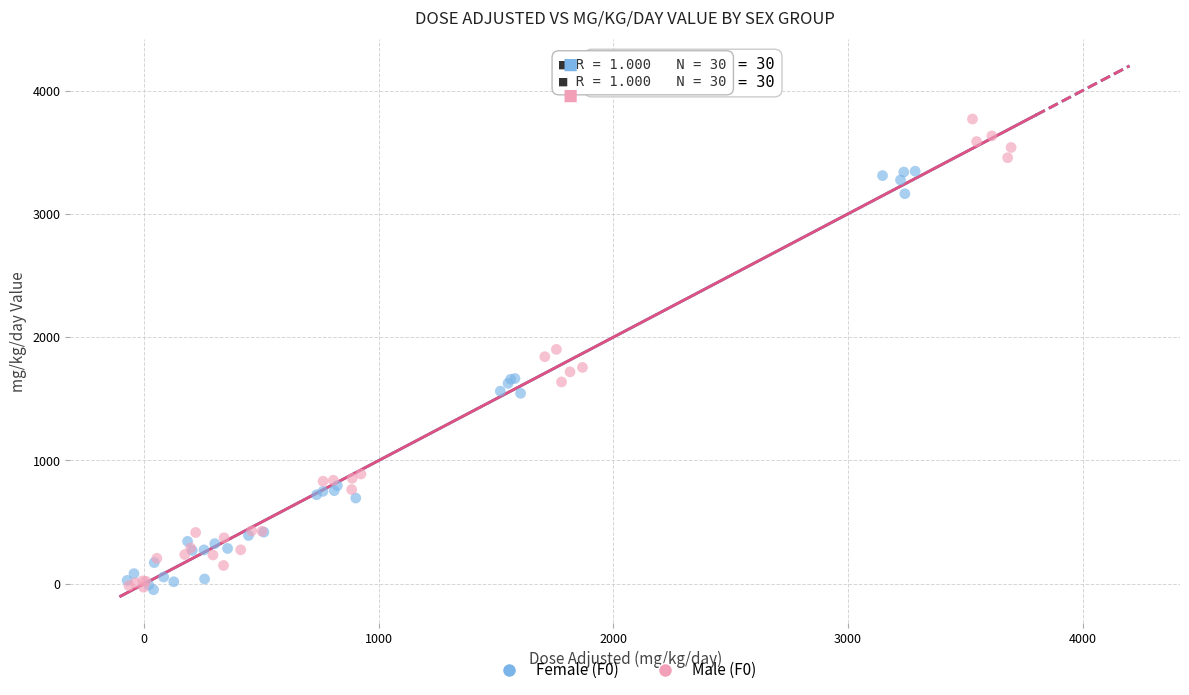

Which series has the largest Y range (max minus min)?

Male (F0)